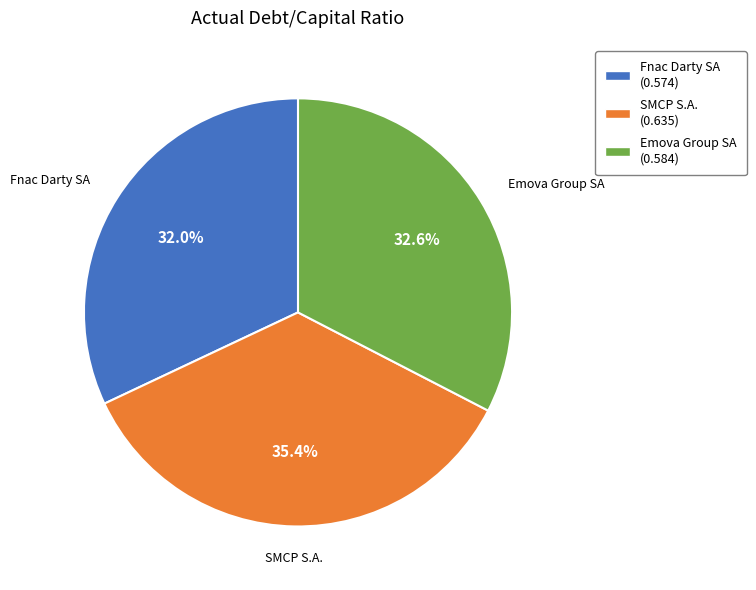

What percentage do SMCP S.A. and Emova Group SA together represent?

68.0%